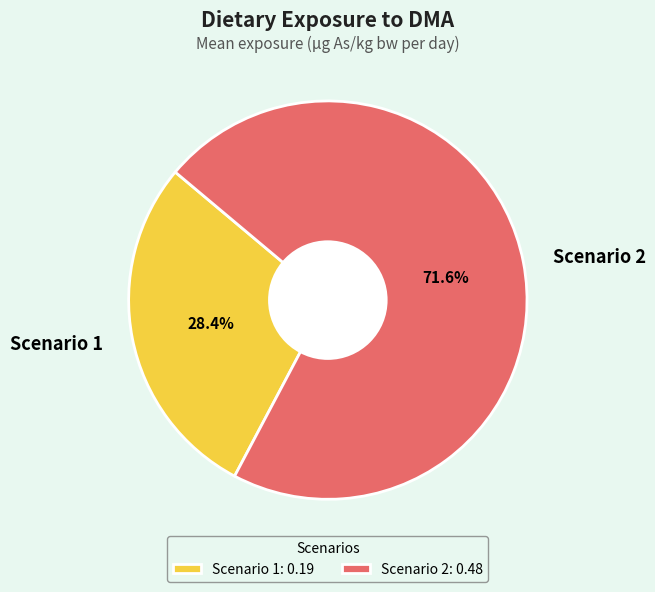

Which category has the biggest portion of the pie?

Scenario 2